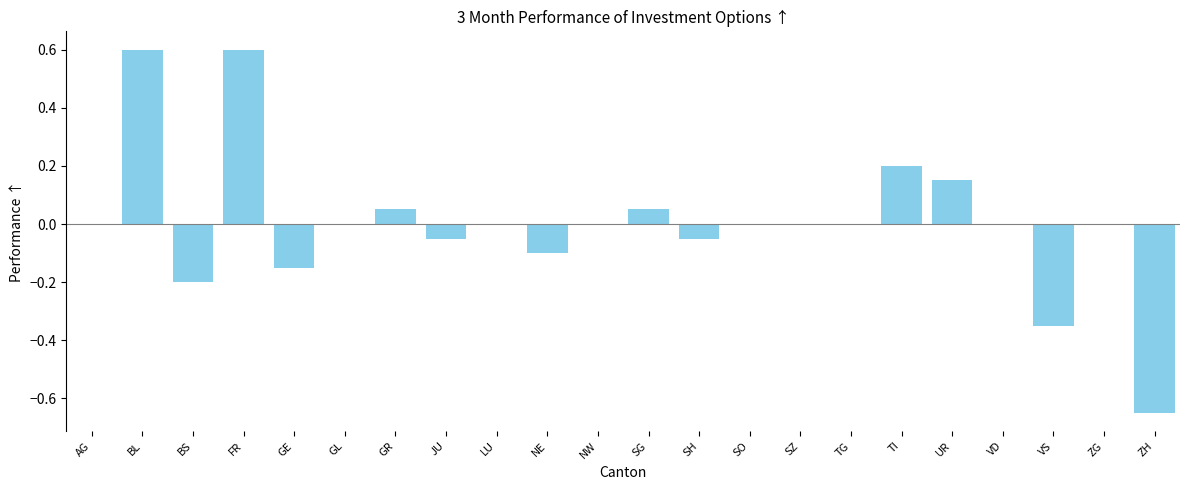

What is the maximum value shown in the chart?

0.6